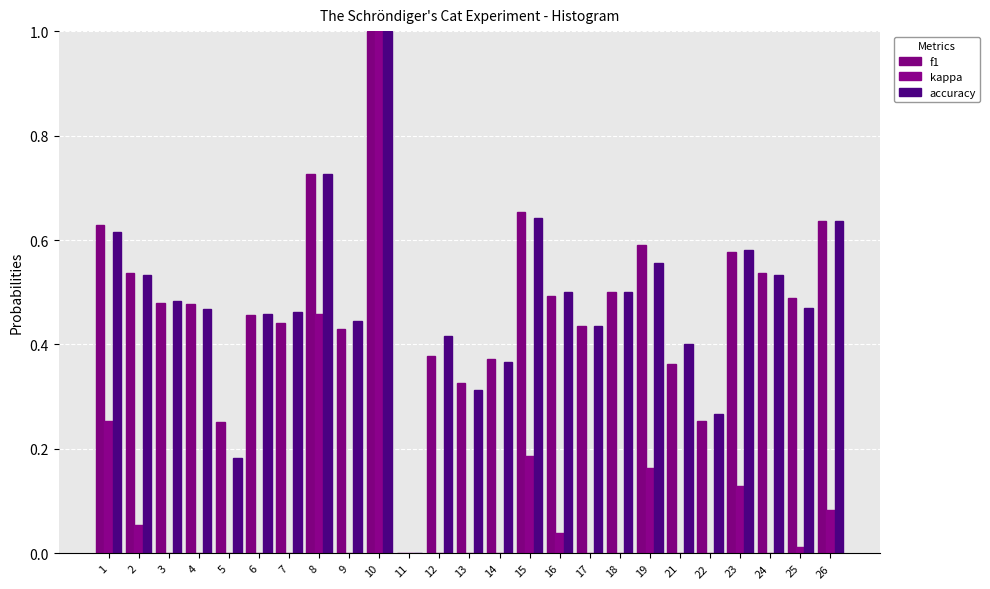

Is the value of f1 at 16 greater than the value of accuracy at 5?

Yes